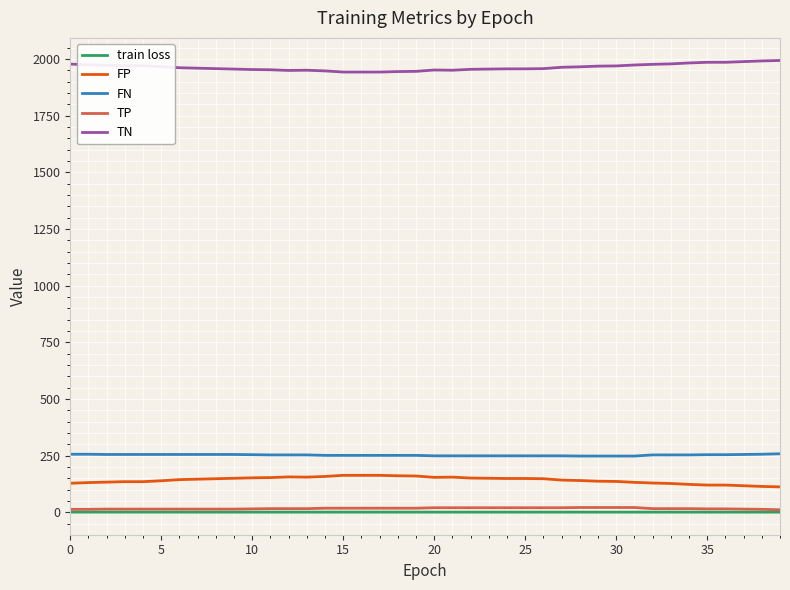

What is the maximum value shown in the chart?

1993.0